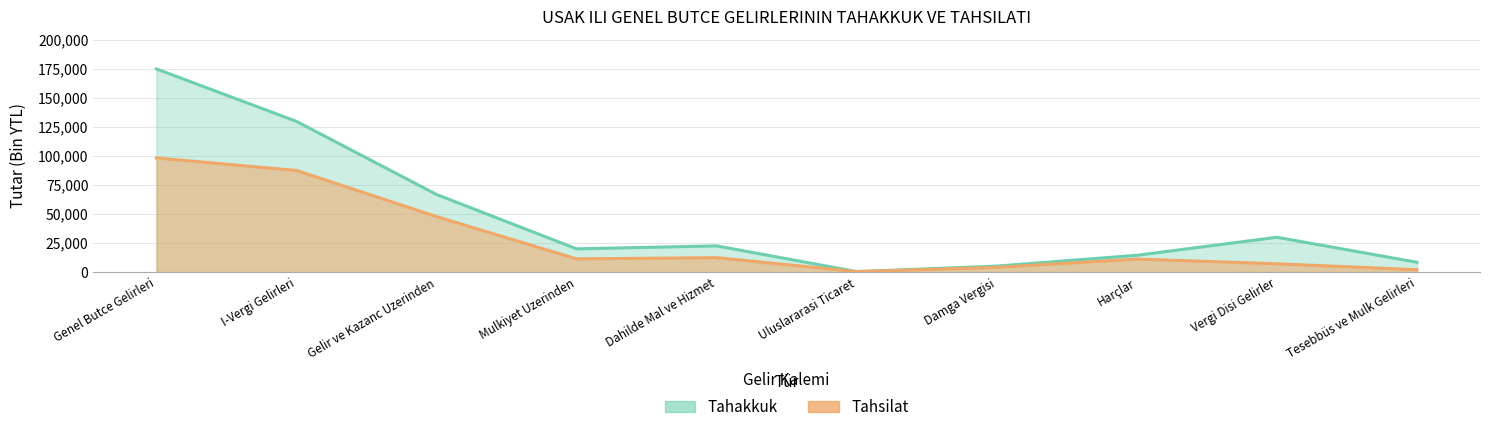

What is the minimum value shown in the chart?

455